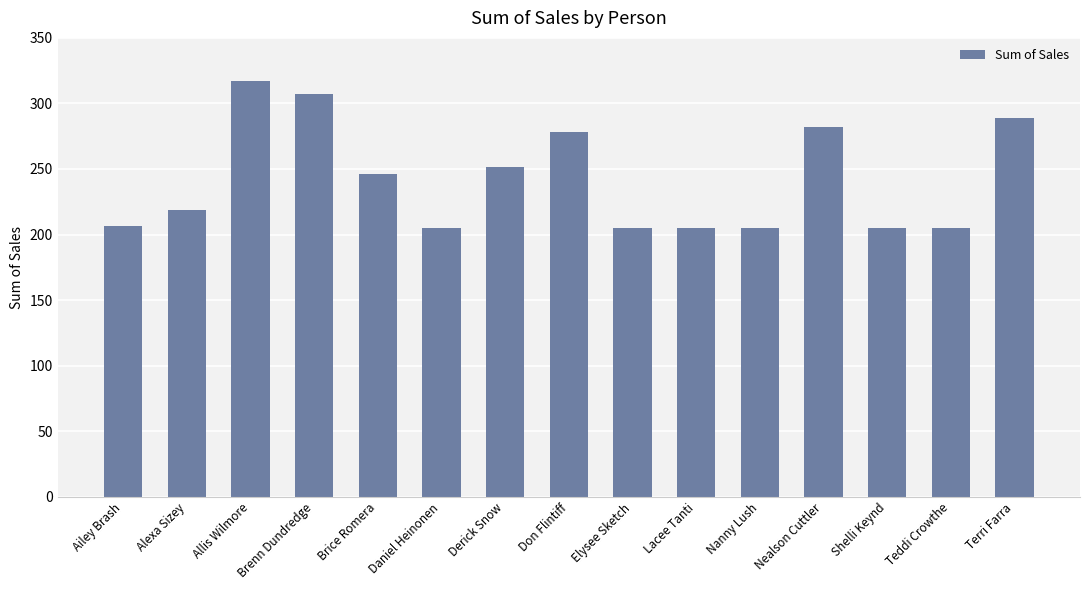

What is the average value?

241.7